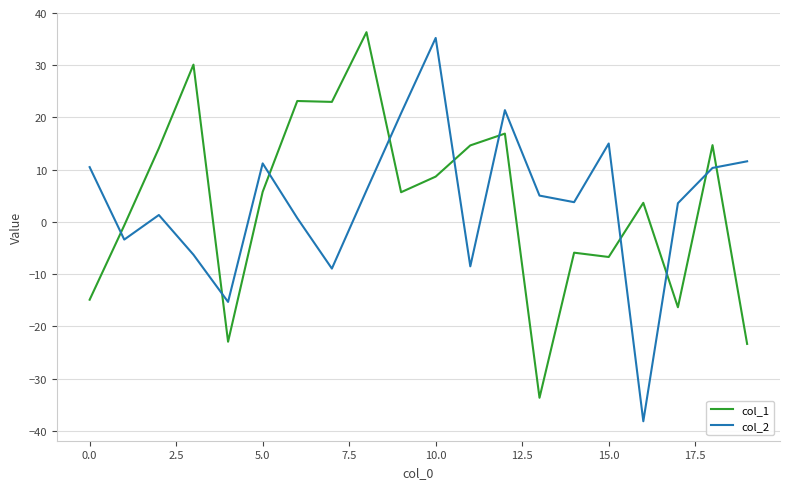

What is the sum of all col_2 values?

75.9